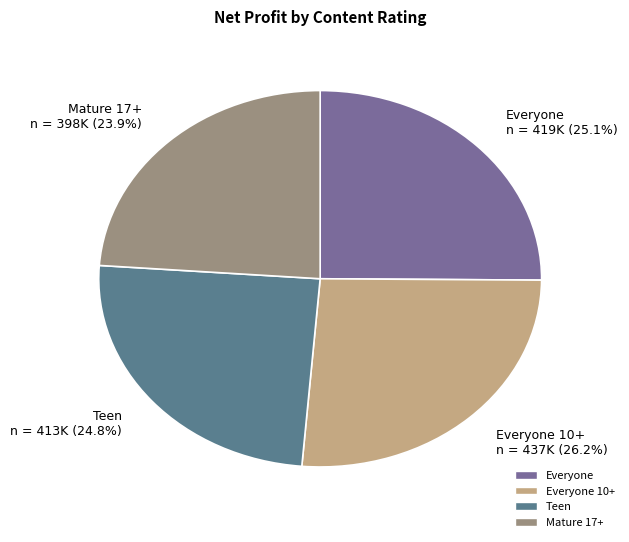

Is the sum of Everyone n = 419K (25.1%) and Everyone 10+ n = 437K (26.2%) greater than half?

Yes